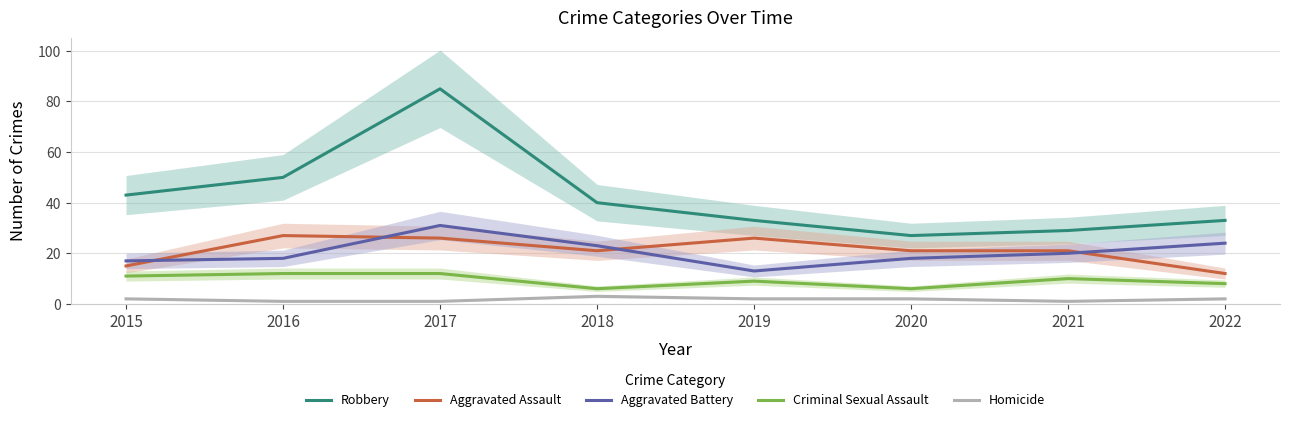

What is the value of the Homicide point at the 8th from the left?

2